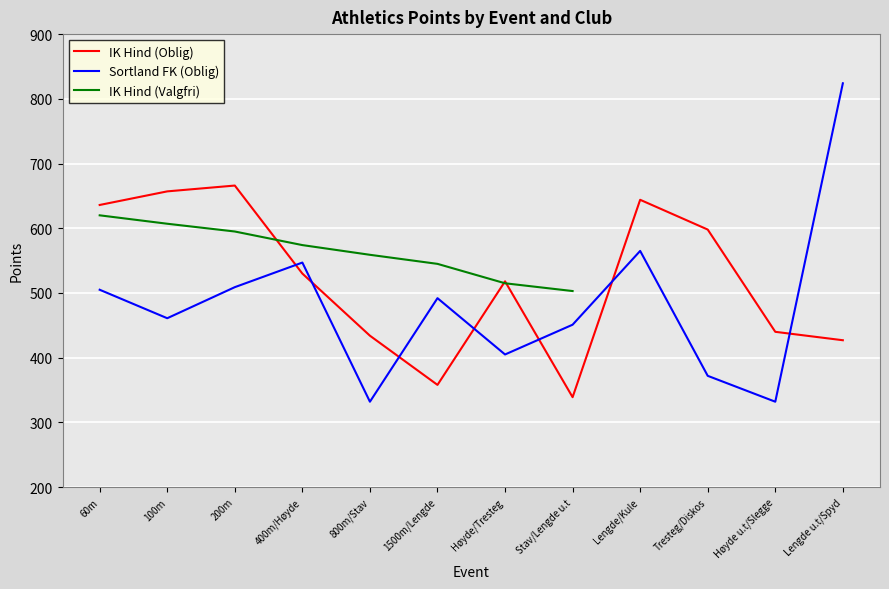

The IK Hind (Oblig) series shows 657 at 100m. True or false?

True